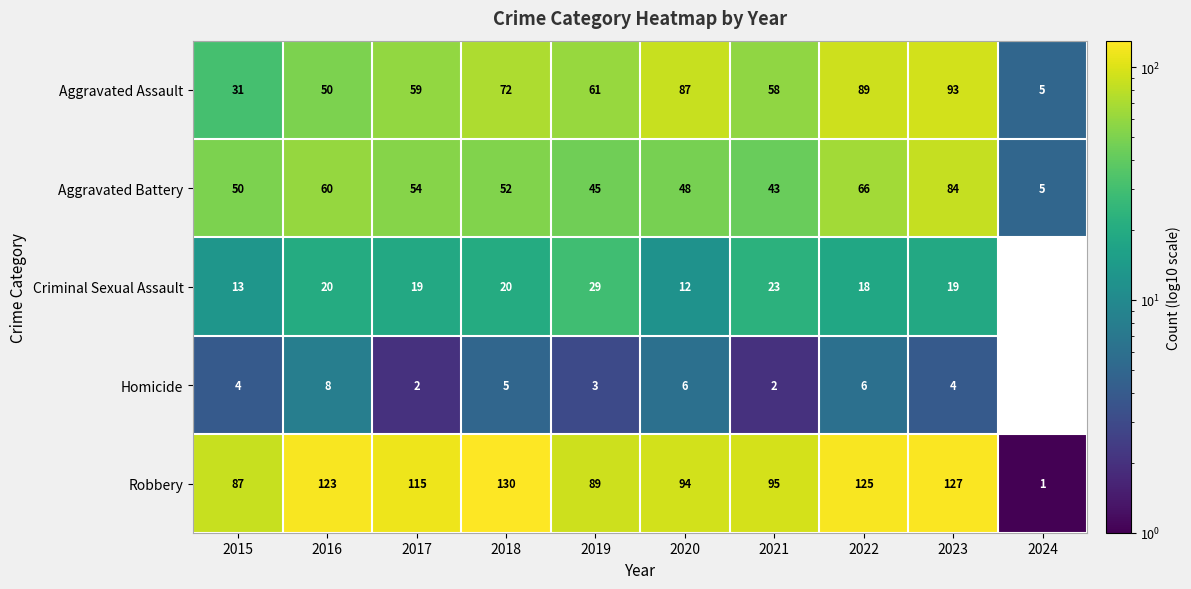

What is the difference between the Criminal Sexual Assault values at 2023 and 2020?

7